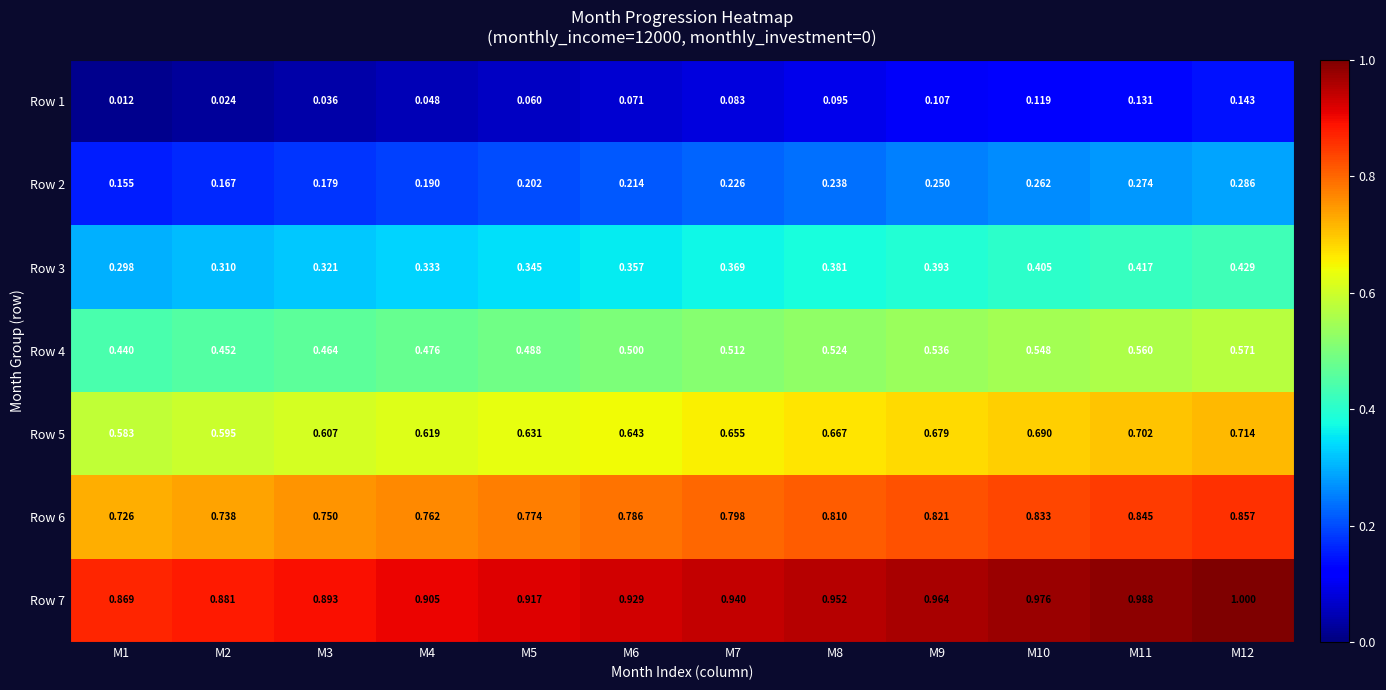

Is the value of Row 3 at M7 greater than the value of Row 7 at M7?

No